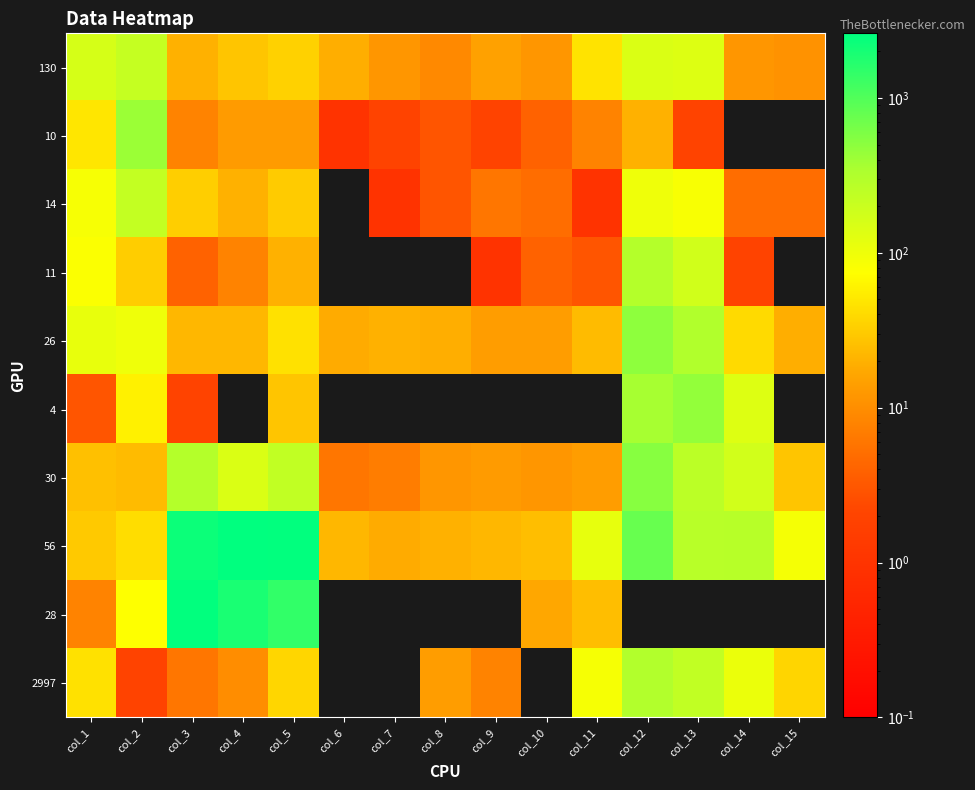

What is the total value across all series at col_3?

5228